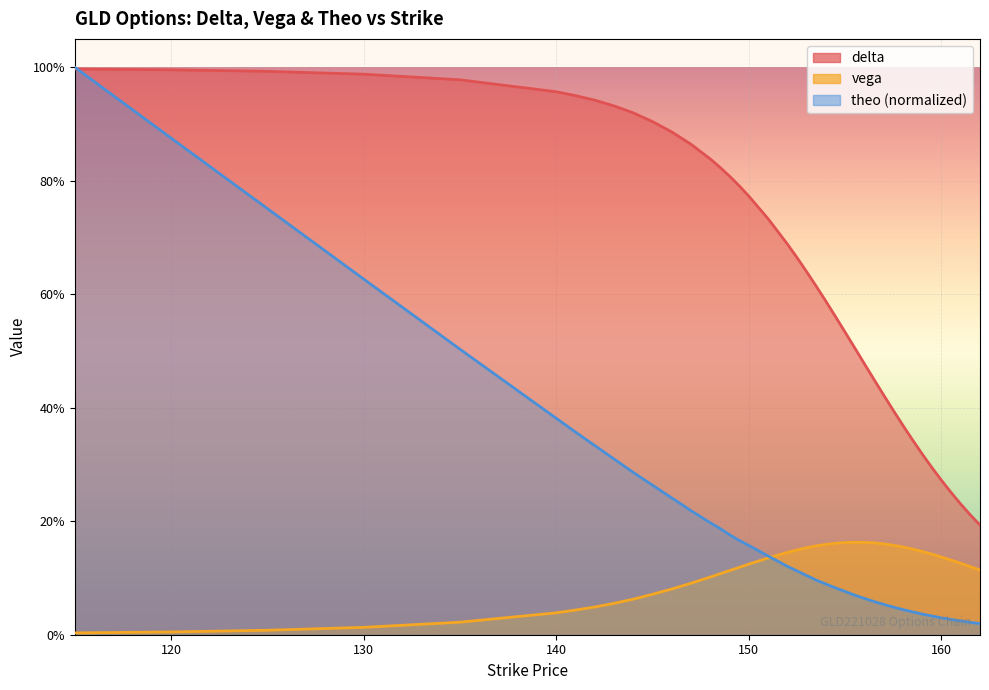

Is it true that theo equals 0.3 at 144?

True